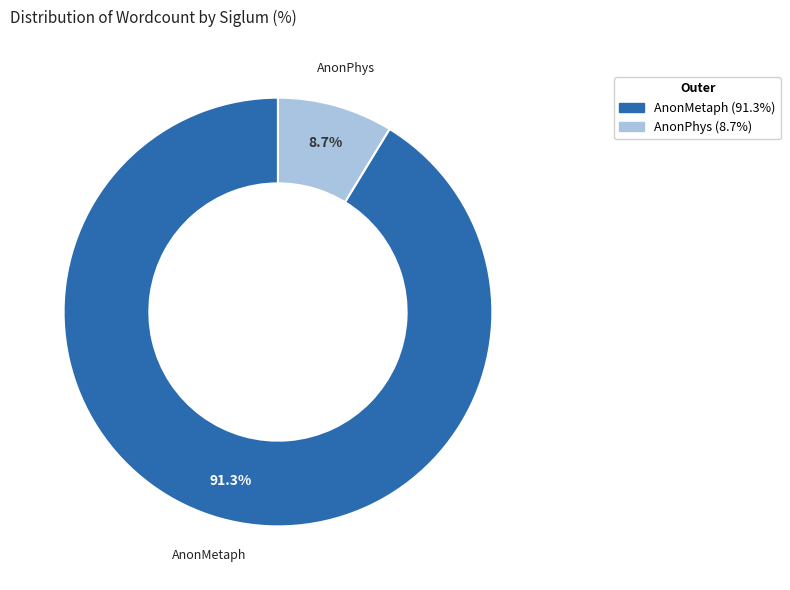

To the nearest percent, what is the combined percentage of AnonPhys and AnonMetaph?

100%